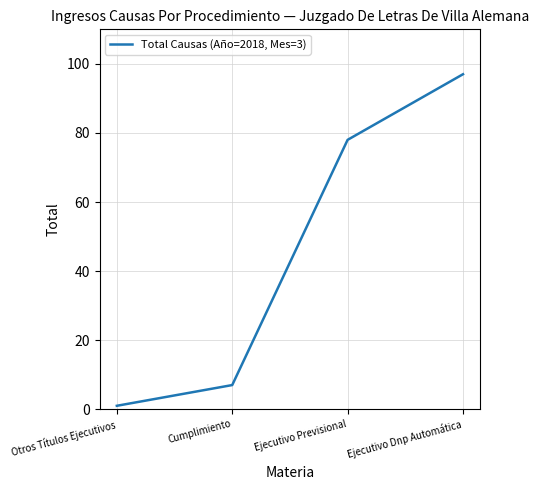

Read the value at Ejecutivo Dnp Automática, to the nearest 5.

95